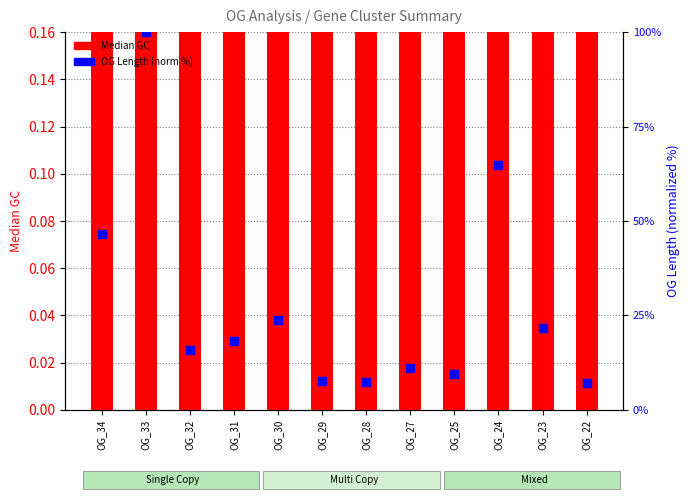

Which series has the largest total across all categories?

OG Length (normalized %)